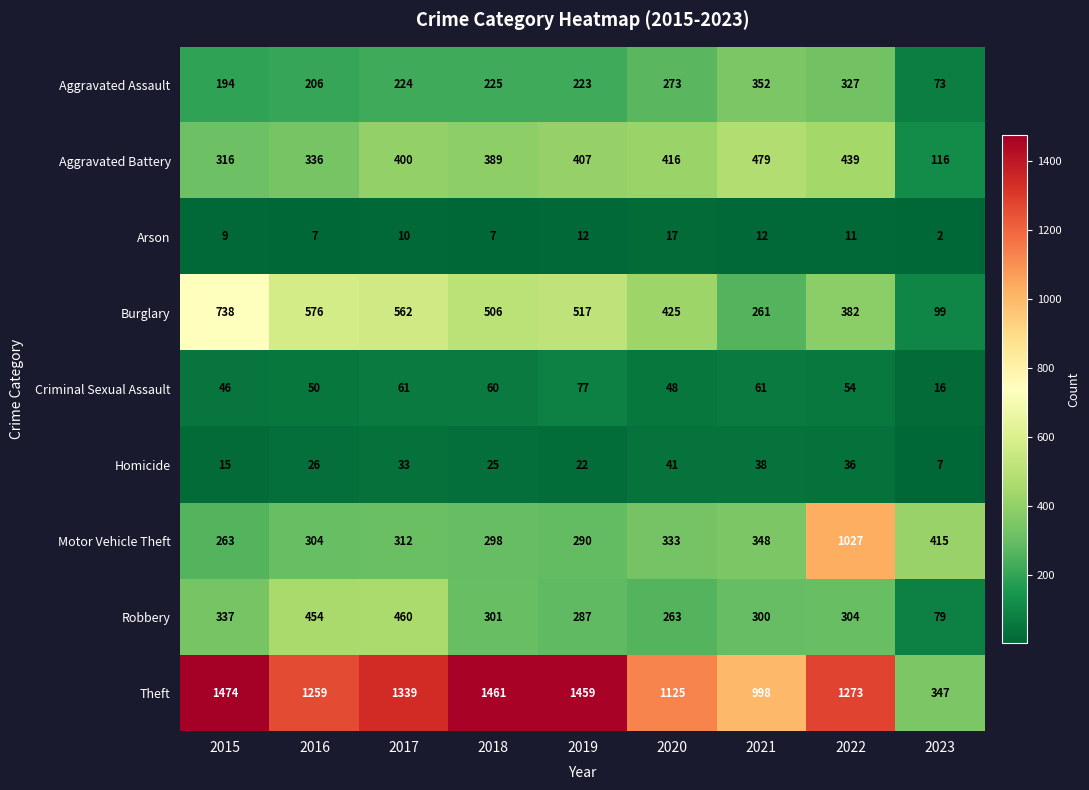

At which label does Homicide reach its minimum?

2023